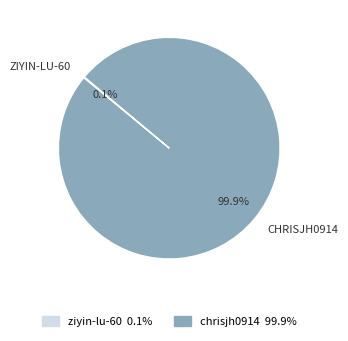

What is the largest slice in the pie chart?

chrisjh0914